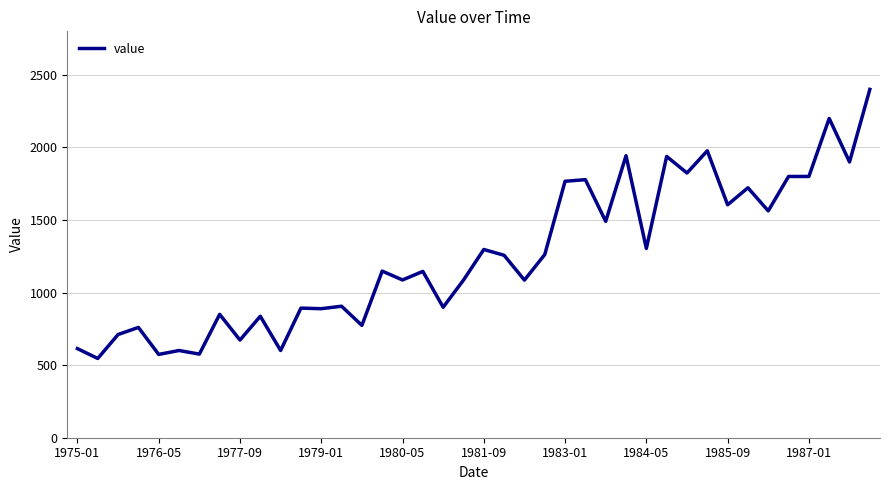

What is the smallest value displayed?

546